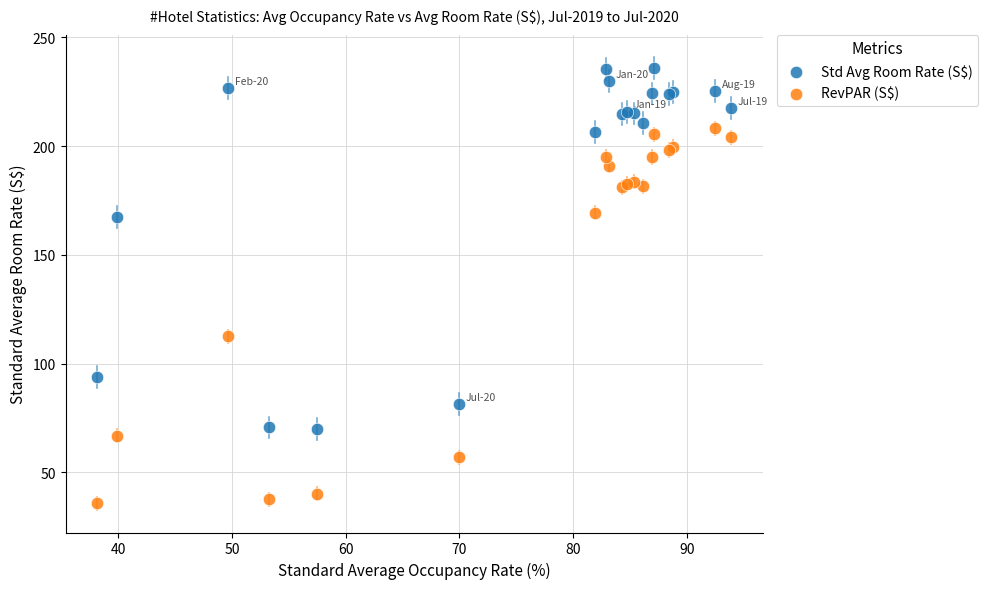

Across all series, what Y value is closest to 135?

112.6